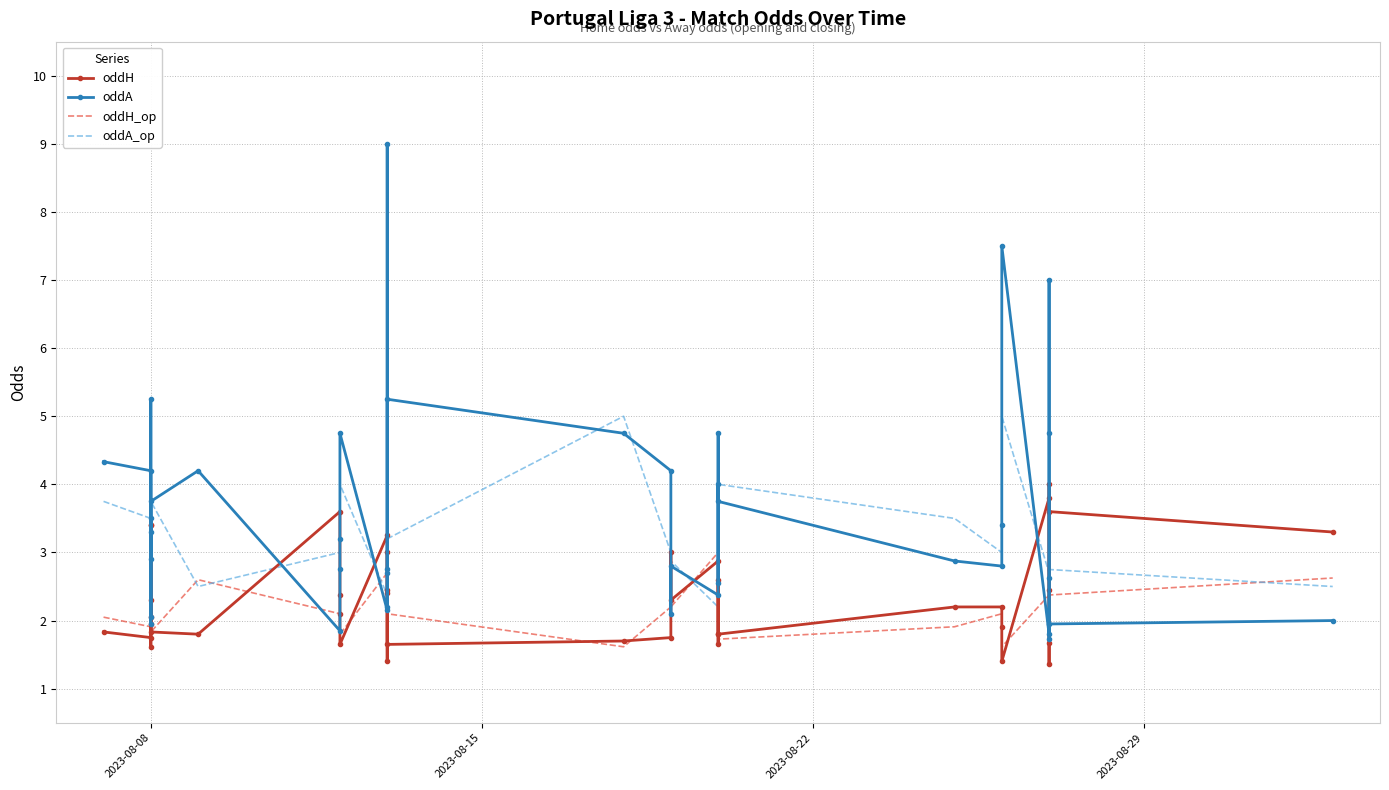

How many values in the oddA_op series are below 3?

16